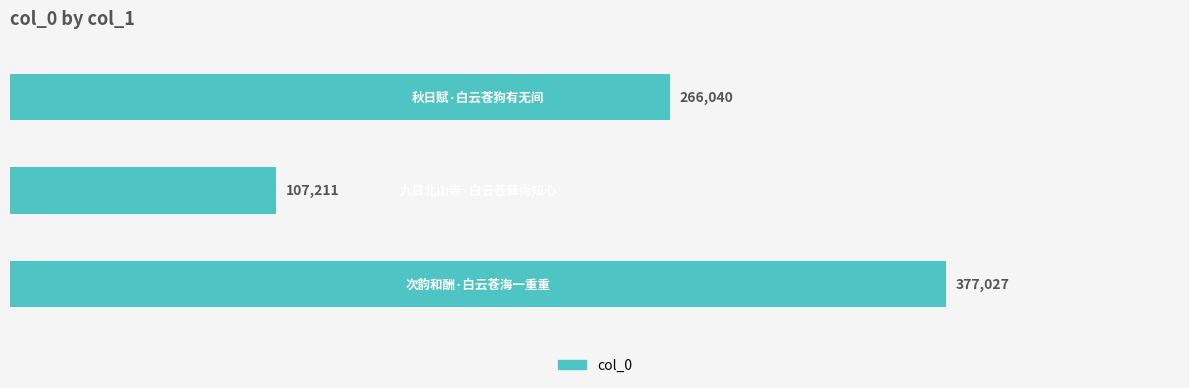

How many series are shown in this chart?

1